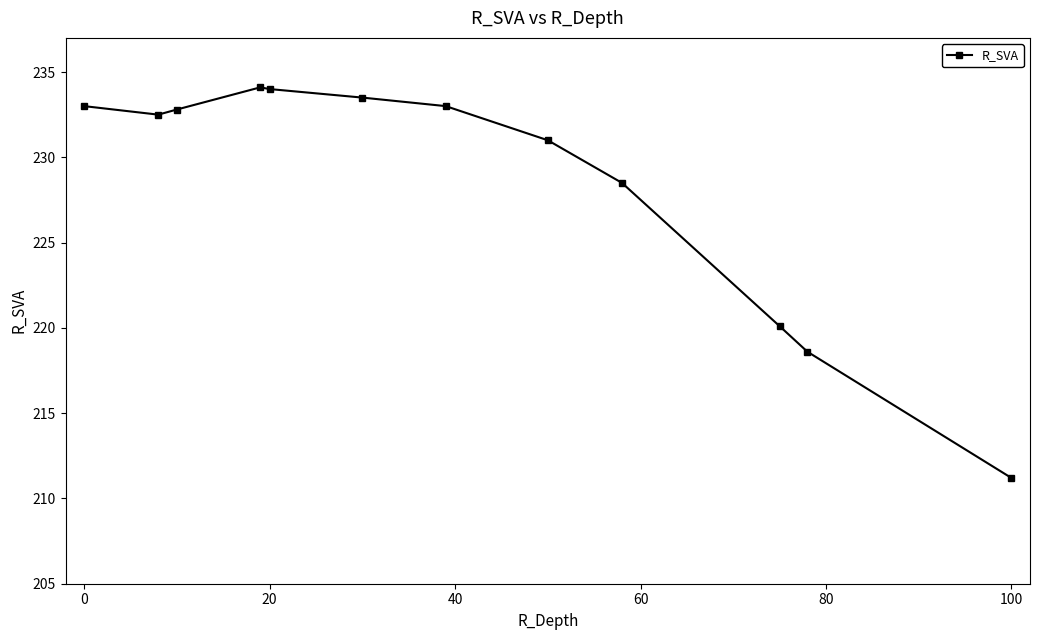

What is the difference between the maximum and second lowest values?

15.5